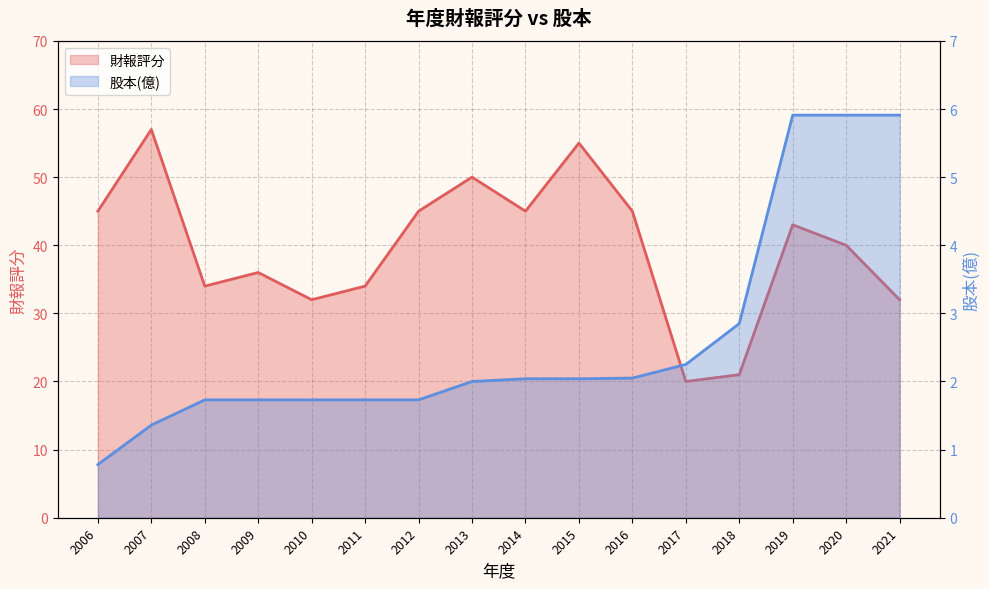

True or false: 財報評分 has a value of 20.0 at 2017.

True